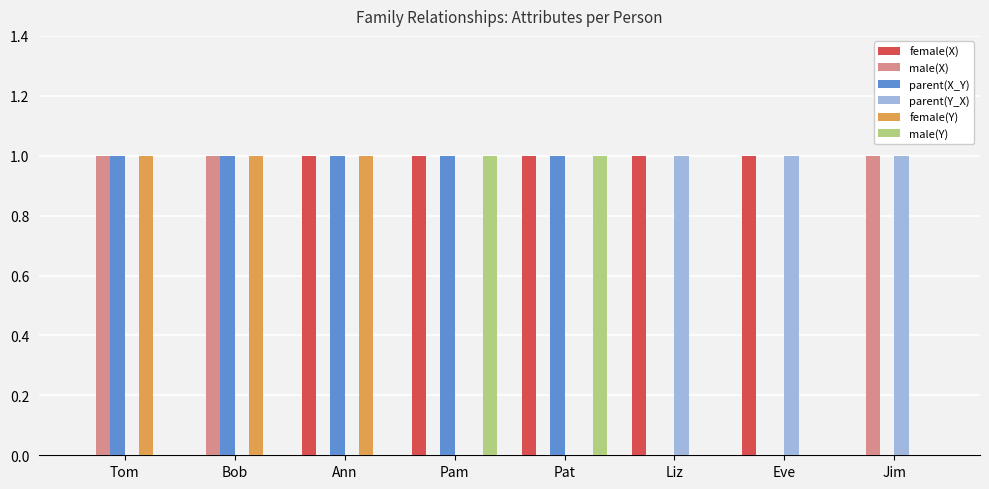

What is the total value across all series at Pam?

3